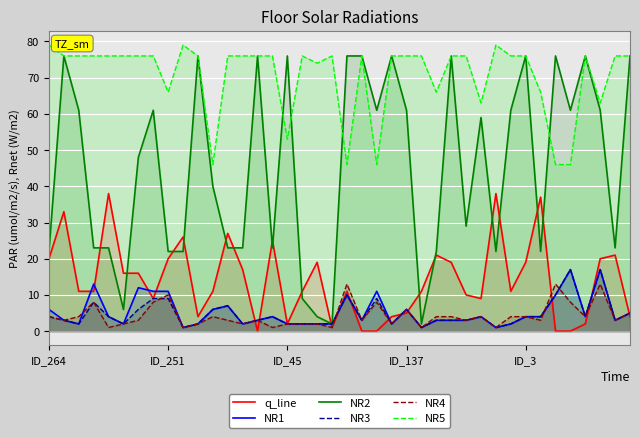

Reading left to right, list all the values displayed in this chart.

q_line: 20	33	11	11	38	16	16	9	20	26	4	11	27	17	0	25	2	11	19	1	11	0	0	4	5	11	21	19	10	9	38	11	19	37	0	0	2	20	21	4
NR1: 6	3	2	13	4	2	12	11	11	1	2	6	7	2	3	4	2	2	2	2	10	3	11	2	6	1	3	3	3	4	1	2	4	4	10	17	4	17	3	5
NR2: 22	76	61	23	23	6	48	61	22	22	76	40	23	23	76	23	76	9	4	2	76	76	61	76	61	2	22	76	29	59	22	61	76	22	76	61	76	61	23	76
NR3: 4	3	2	8	4	2	6	9	9	1	2	6	7	2	3	4	2	2	2	2	10	3	9	2	6	1	3	3	3	4	1	2	4	4	10	17	4	17	3	5
NR4: 4	3	4	8	1	2	3	8	10	1	2	4	3	2	3	1	2	2	2	1	13	3	8	2	6	1	4	4	3	4	1	4	4	3	13	8	4	13	3	5
NR5: 79	76	76	76	76	76	76	76	66	79	76	46	76	76	76	76	53	76	74	76	46	76	46	76	76	76	66	76	76	63	79	76	76	66	46	46	76	63	76	76